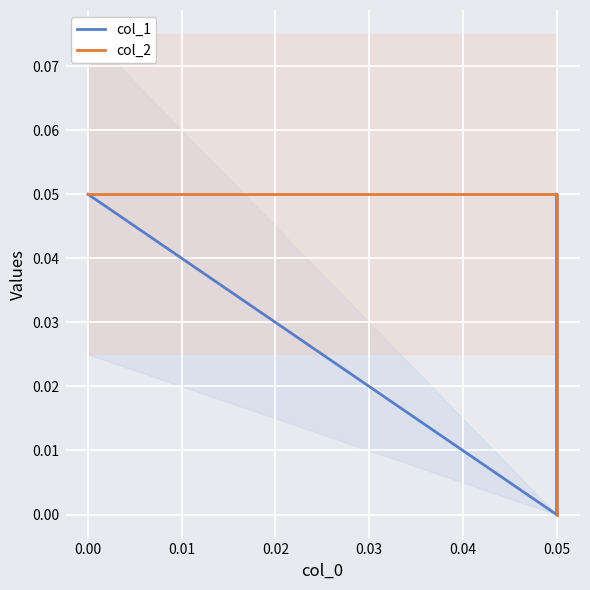

What are all the series names shown in the legend?

col_1, col_2